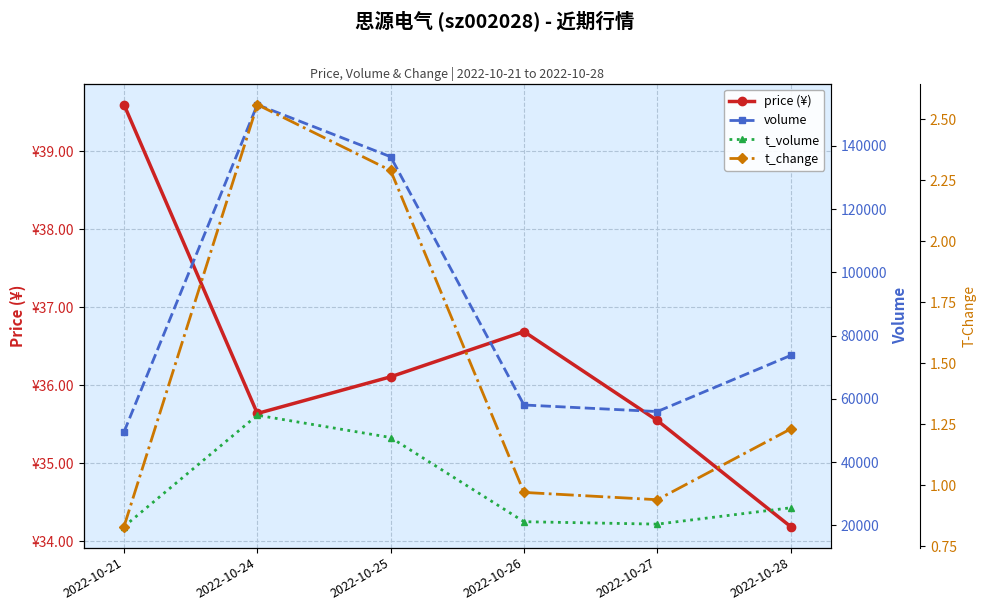

In t_volume, how many points are higher than both neighbors (excluding endpoints)?

1